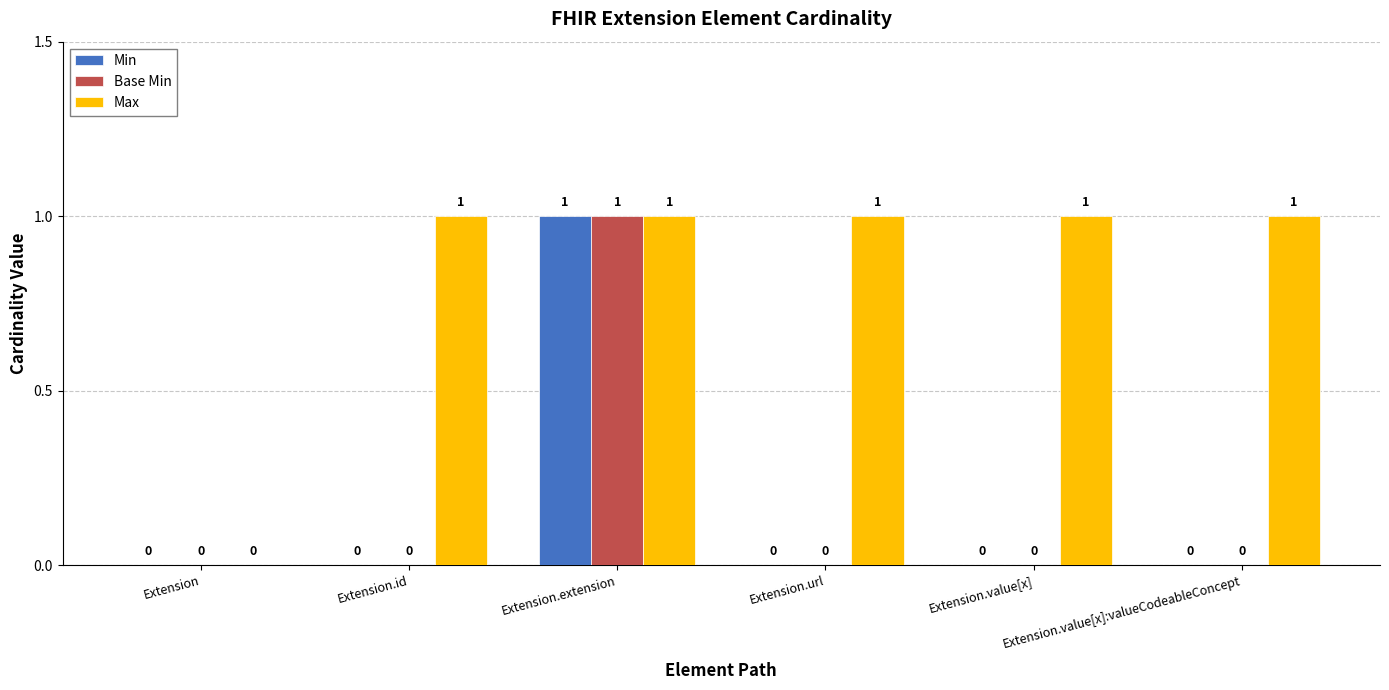

Reading right to left, list all the values displayed in this chart.

Min: 0	0	0	1	0	0
Base Min: 0	0	0	1	0	0
Max: 1	1	1	1	1	0